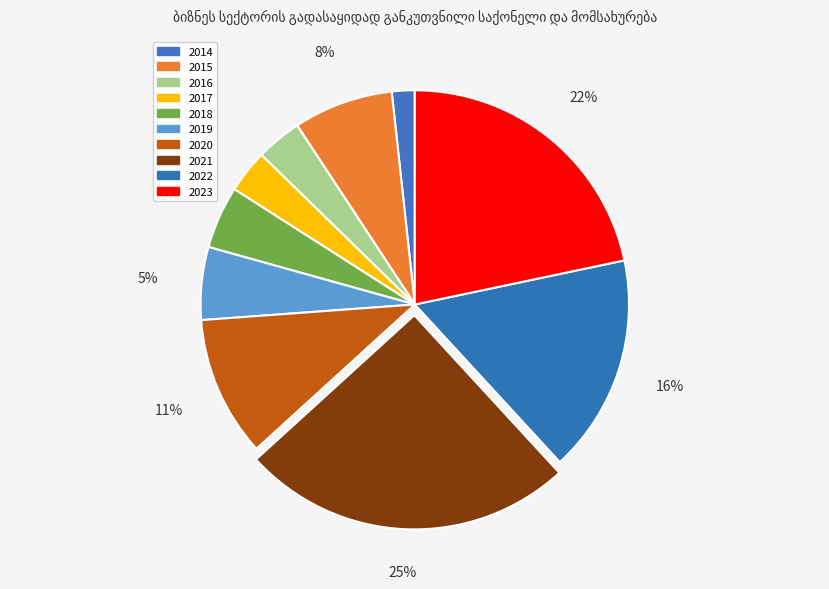

Is it true that 2015 is 1% of the pie?

False